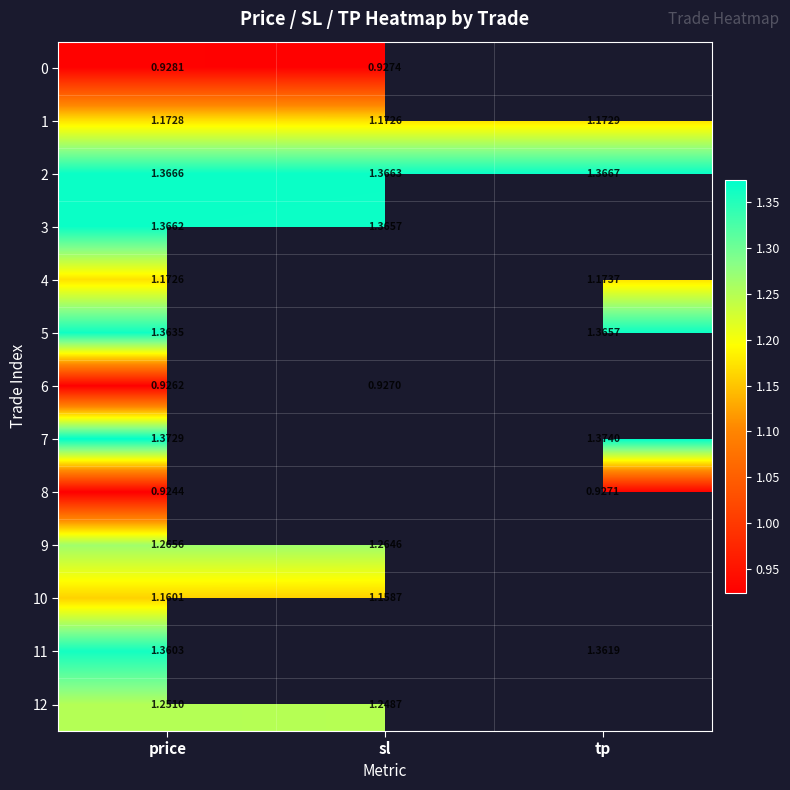

How many series are shown in this chart?

13